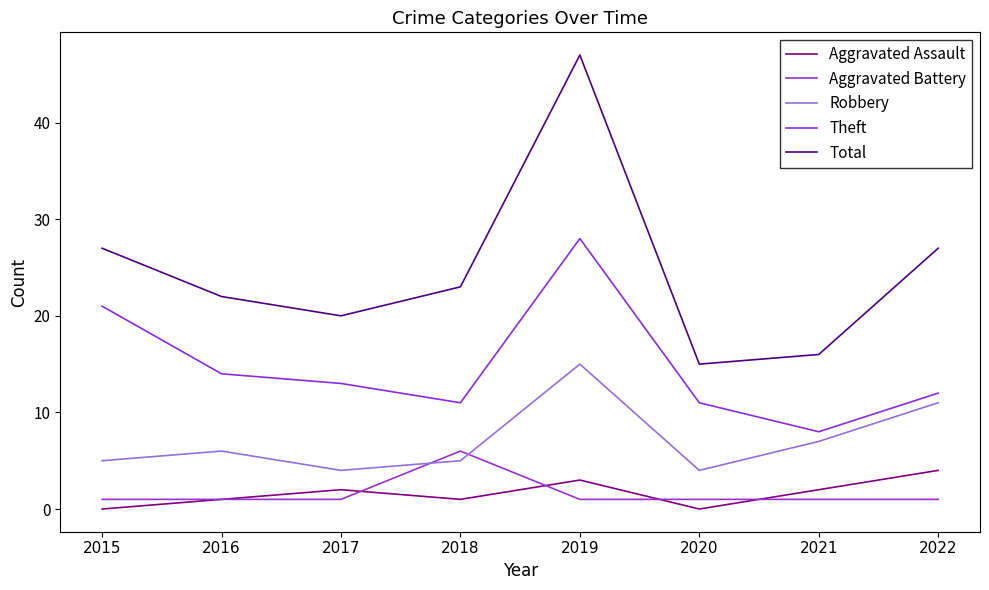

Where is the first local maximum for Aggravated Assault?

2017